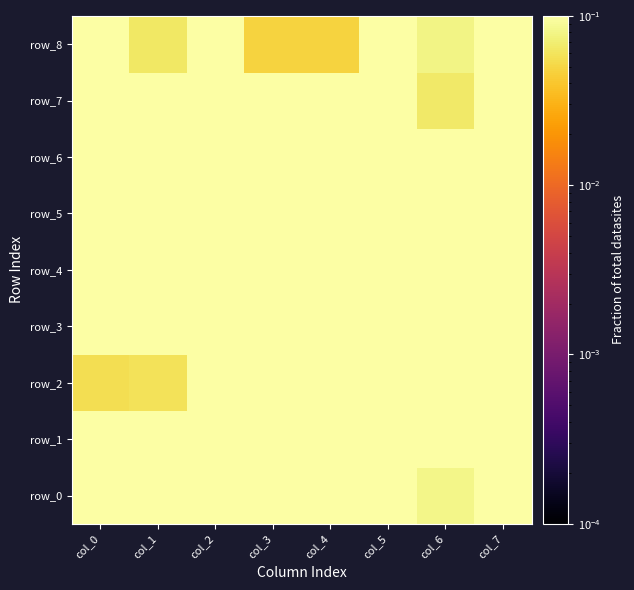

List the labels in order of row_6 value, smallest first.

col_0, col_1, col_2, col_3, col_4, col_5, col_6, col_7